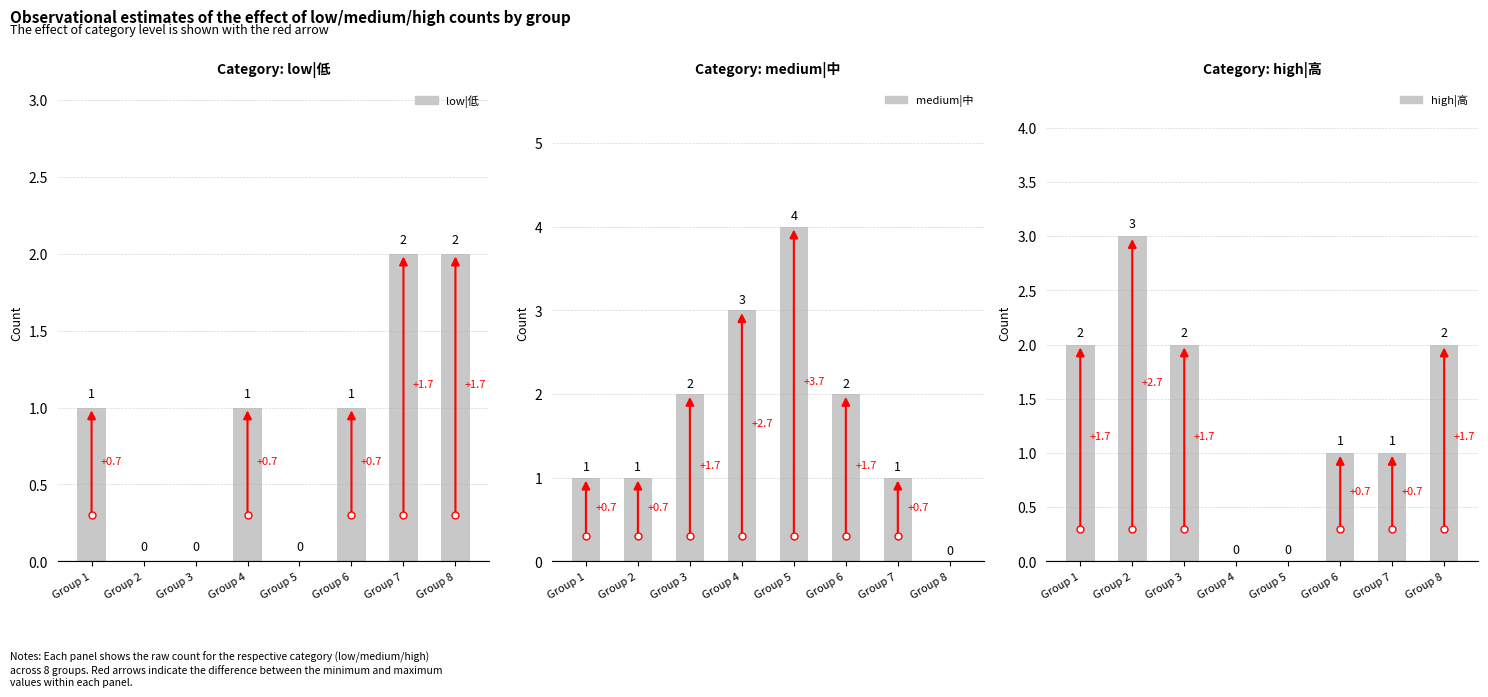

At which label is high|高 closest to 1?

Group 6